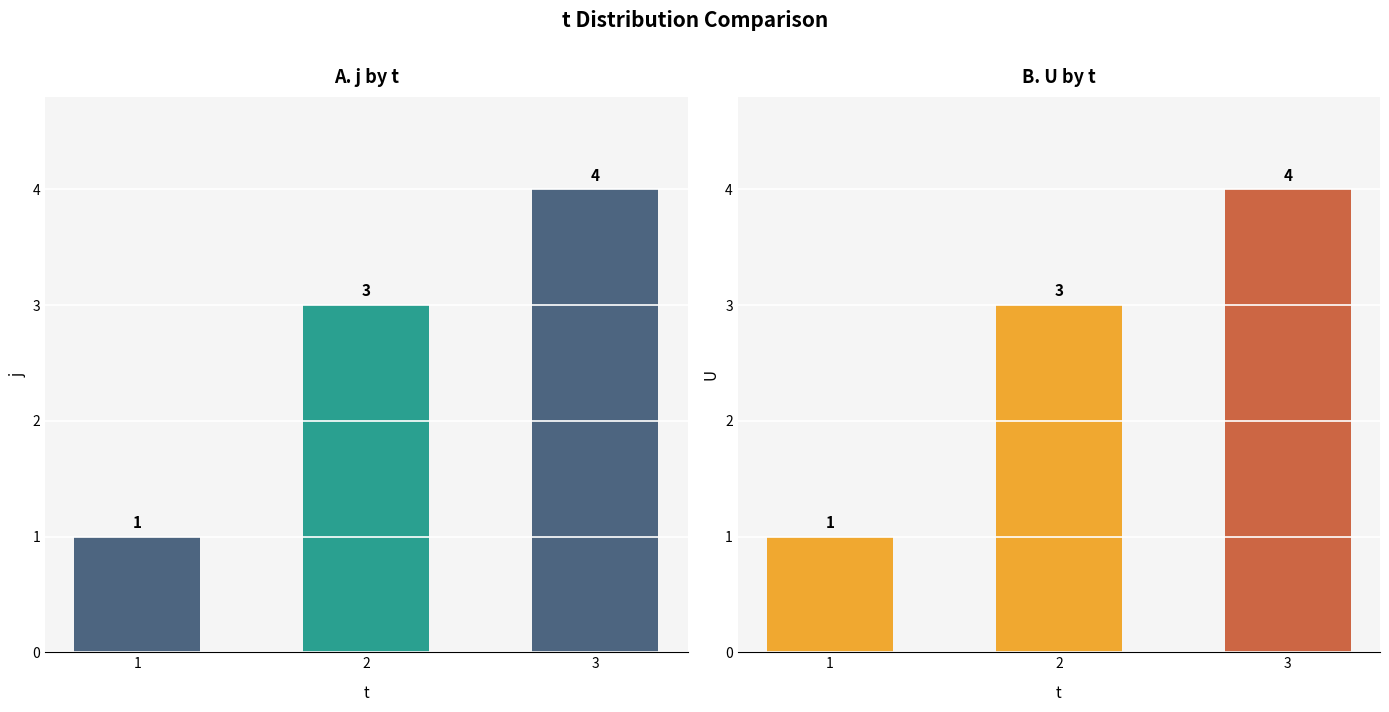

Rank the series by their maximum value, from lowest to highest.

j, U